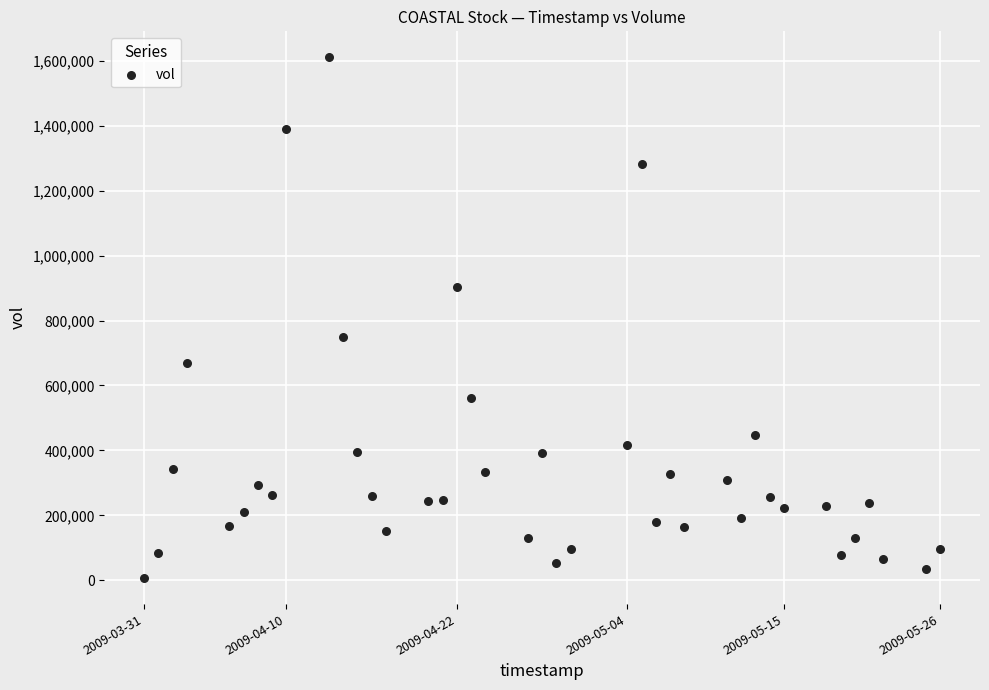

What Y value in the scatter plot is closest to 808533?

748000